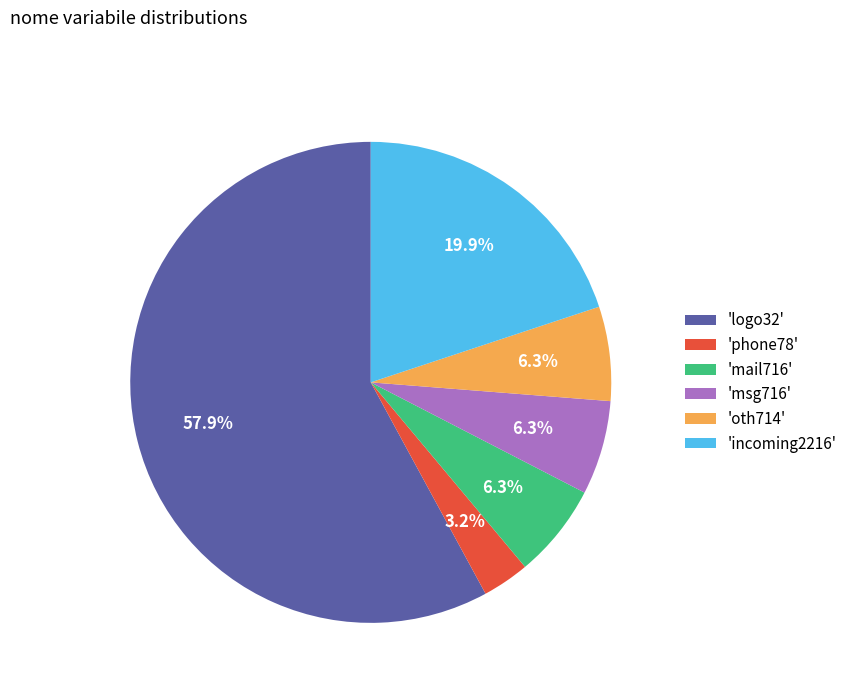

What is the total percentage of 'msg716' and 'phone78'?

9.5%